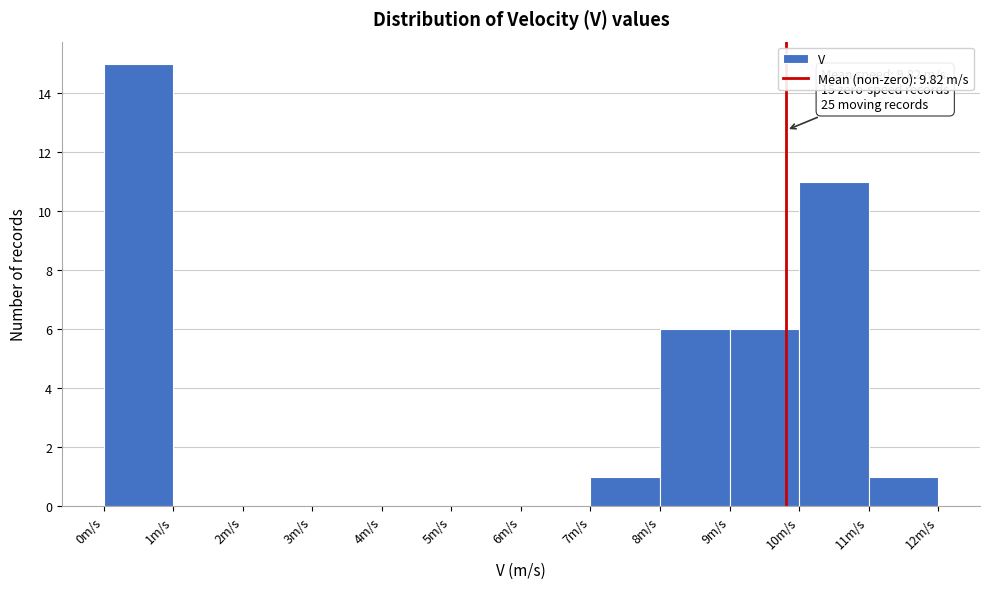

Which range on the x-axis has the tallest bar?

0 to 1